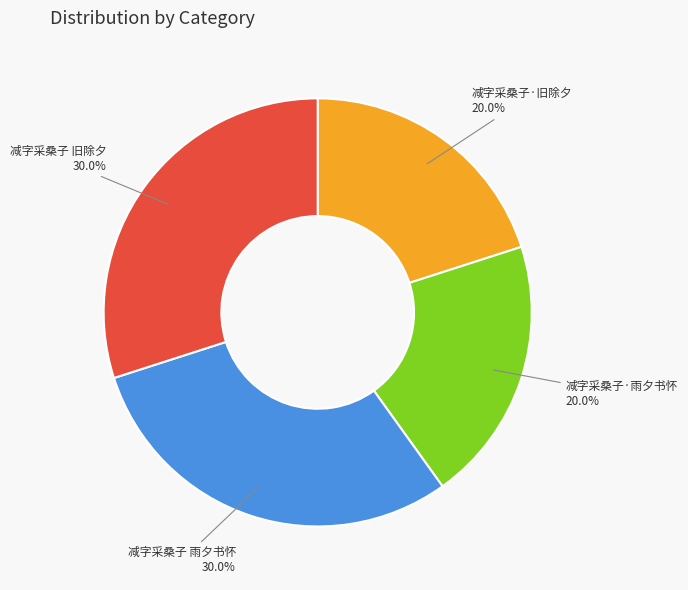

Does any single category account for the majority?

No